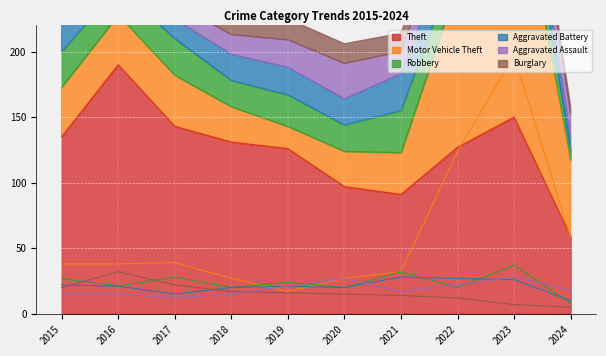

At which category is the sum across all series the highest?

2023